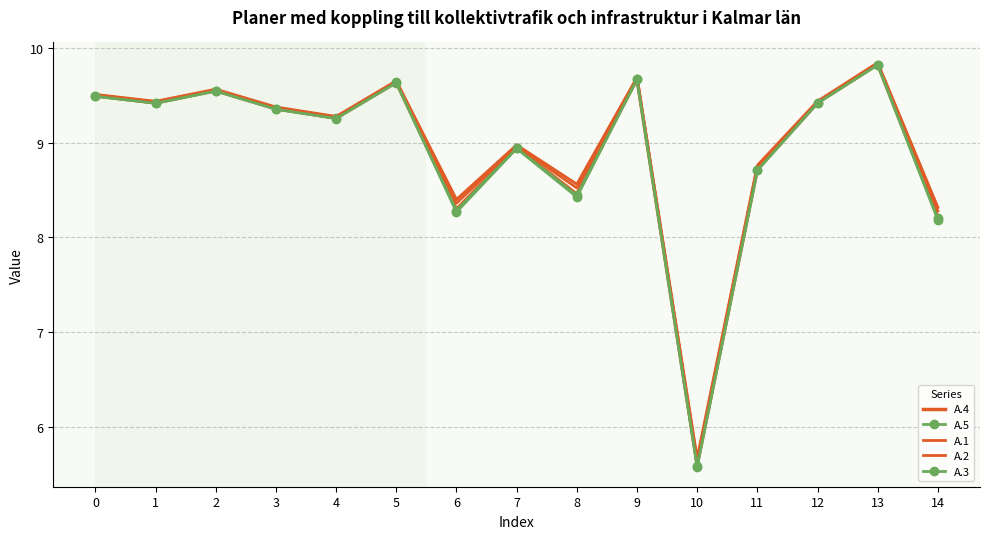

Between 4 and 9, which is larger?

9